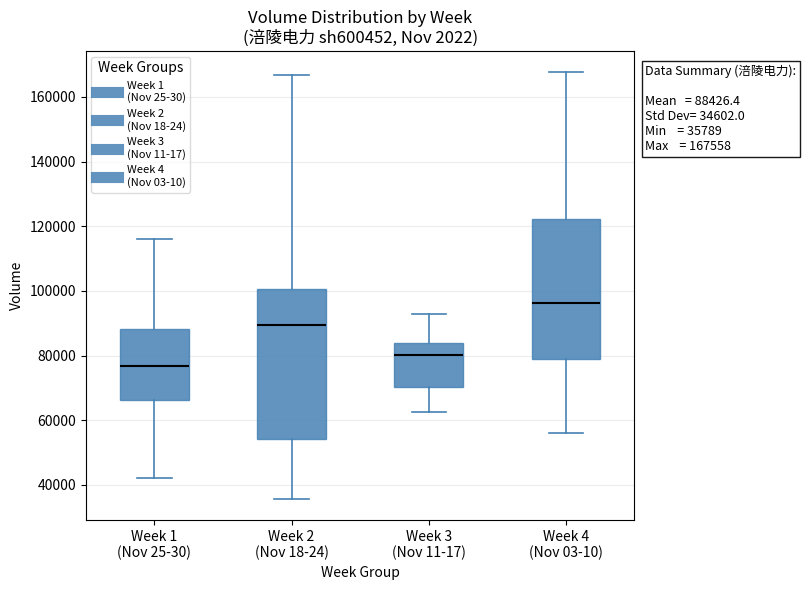

Which box's median line is the highest?

Week 4 (Nov 03-10)